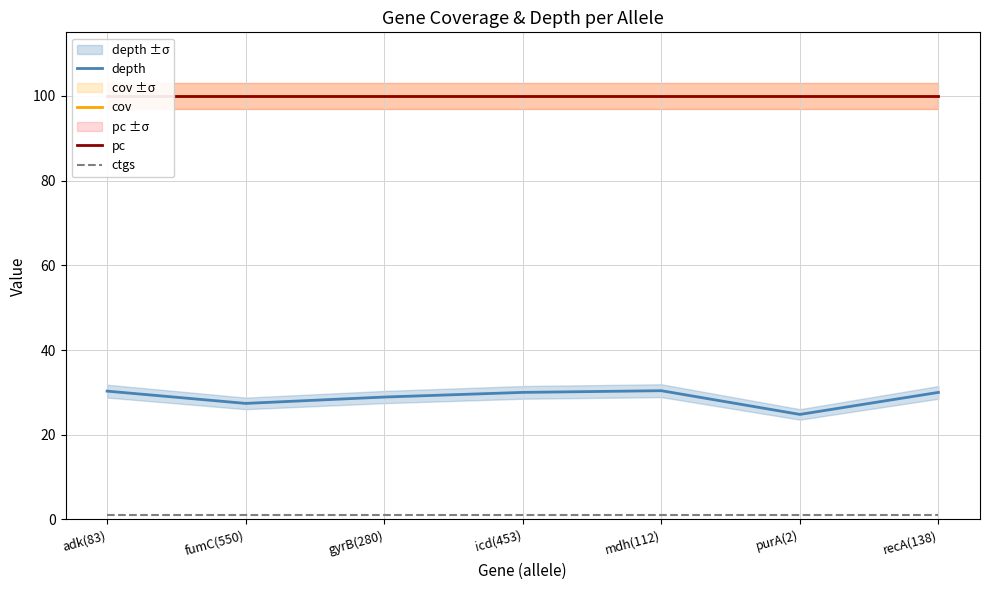

List the labels in order of cov value, smallest first.

adk(83), fumC(550), gyrB(280), icd(453), mdh(112), purA(2), recA(138)